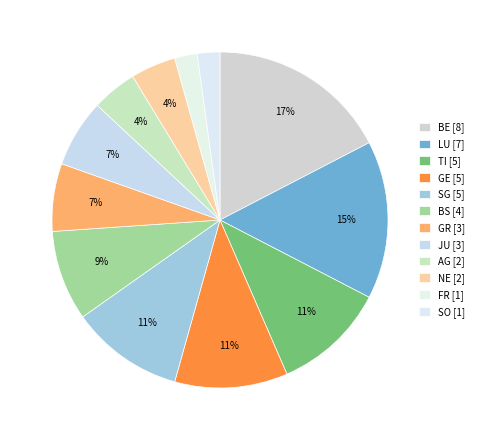

How many segments does this pie chart have?

12